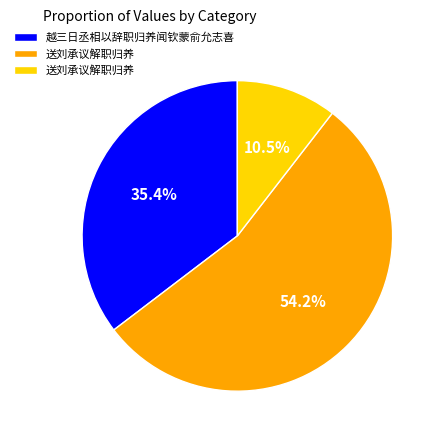

Does any single category account for the majority?

Yes